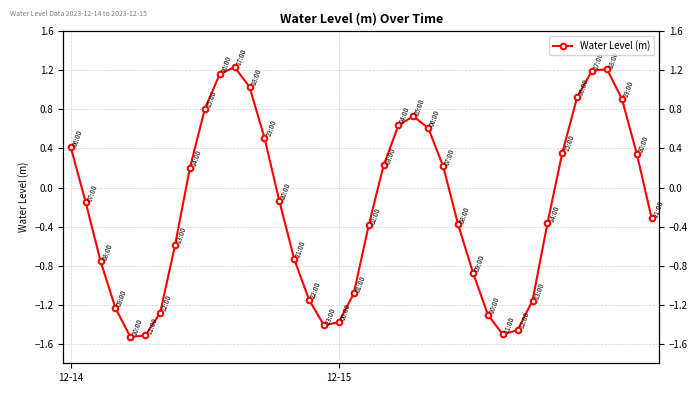

What is the greatest value displayed?

1.2